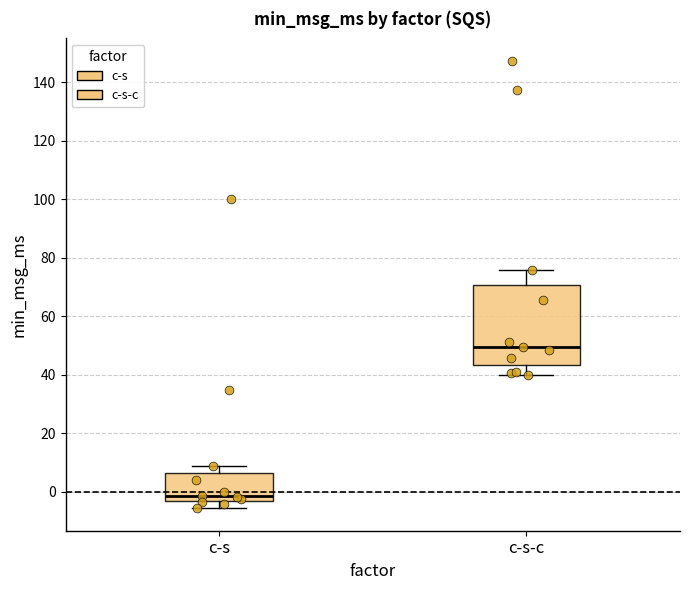

Which box has the lowest median line?

c-s